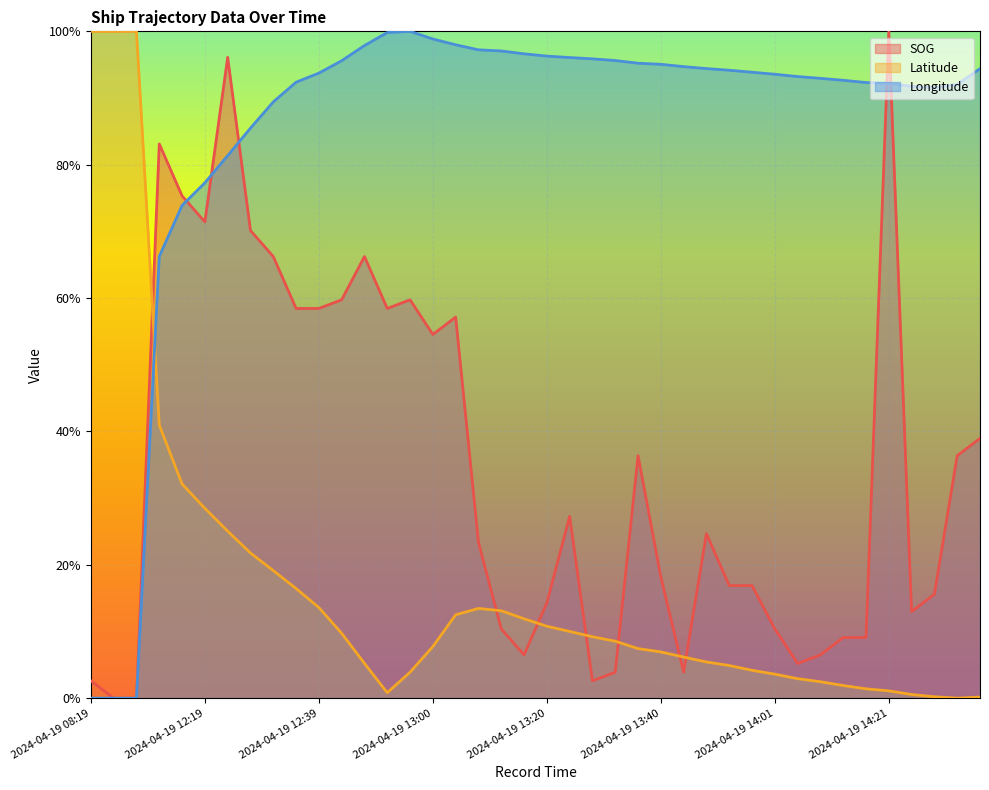

Reading right to left, extract all data points from this chart.

SOG: 39.0	36.4	15.6	13.0	100.0	9.1	9.1	6.5	5.2	10.4	16.9	16.9	24.7	3.9	18.2	36.4	3.9	2.6	27.3	14.3	6.5	10.4	23.4	57.1	54.5	59.7	58.4	66.2	59.7	58.4	58.4	66.2	70.1	96.1	71.4	75.3	83.1	0.0	0.0	2.6
Latitude: 0.2	0.0	0.2	0.6	1.1	1.4	1.9	2.5	2.9	3.6	4.2	4.9	5.4	6.2	6.9	7.4	8.5	9.2	10.0	10.8	11.9	13.1	13.5	12.5	7.7	3.9	0.8	5.2	9.7	13.6	16.4	19.1	21.8	25.0	28.5	32.1	41.0	100.0	100.0	100.0
Longitude: 94.4	92.0	91.5	91.8	92.2	92.3	92.7	93.0	93.2	93.6	93.9	94.2	94.4	94.7	95.1	95.2	95.6	95.9	96.1	96.3	96.6	97.1	97.2	98.0	98.9	100.0	99.8	97.9	95.6	93.7	92.4	89.4	85.5	81.4	77.3	73.9	66.3	0.0	0.0	0.0